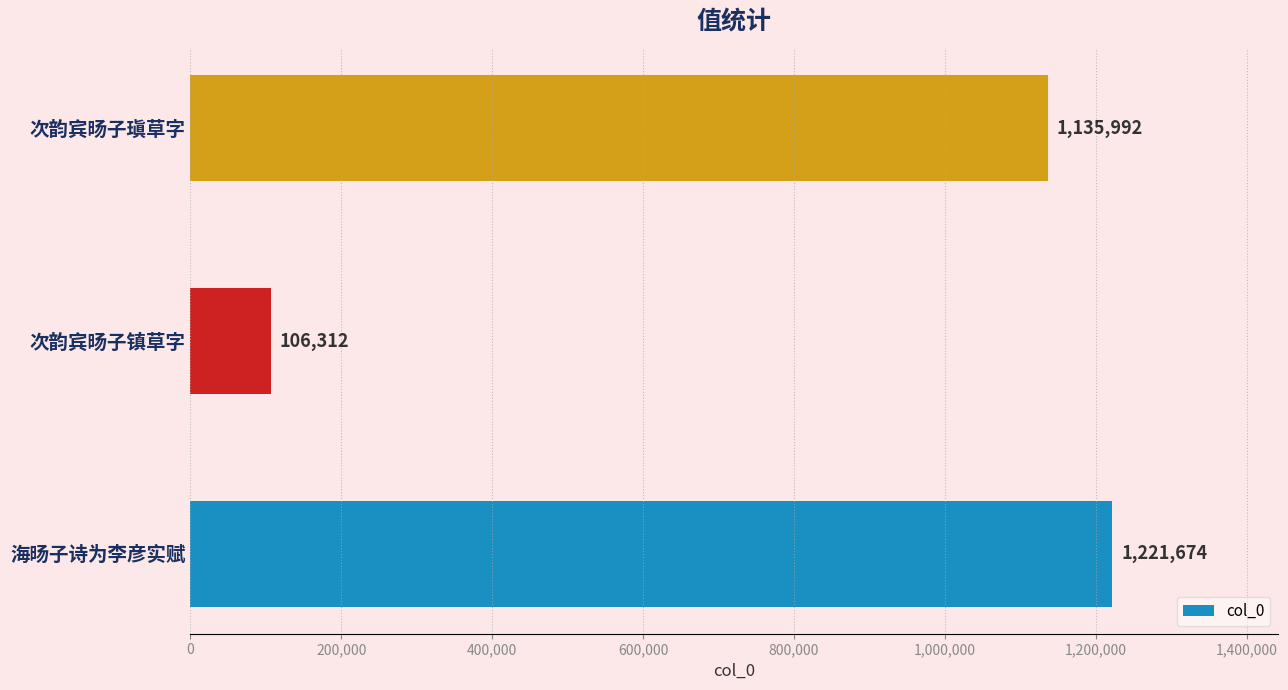

Is it true that the value at 次韵宾旸子瑱草字 is 1135992?

True